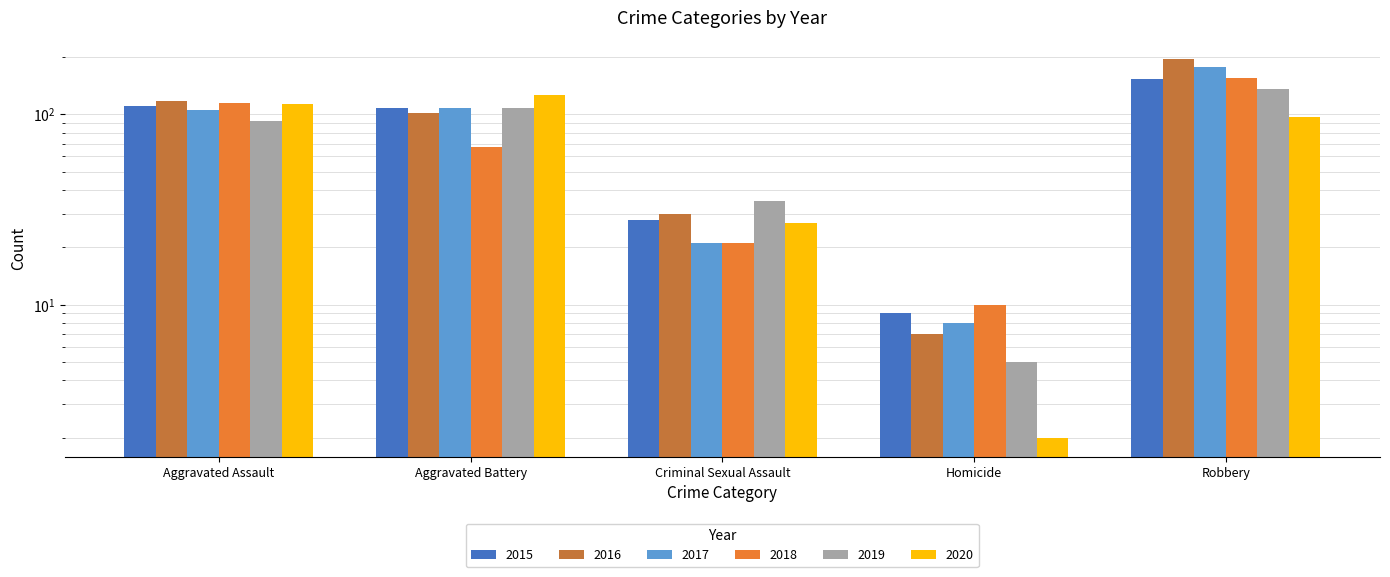

How many data points does each series have?

5